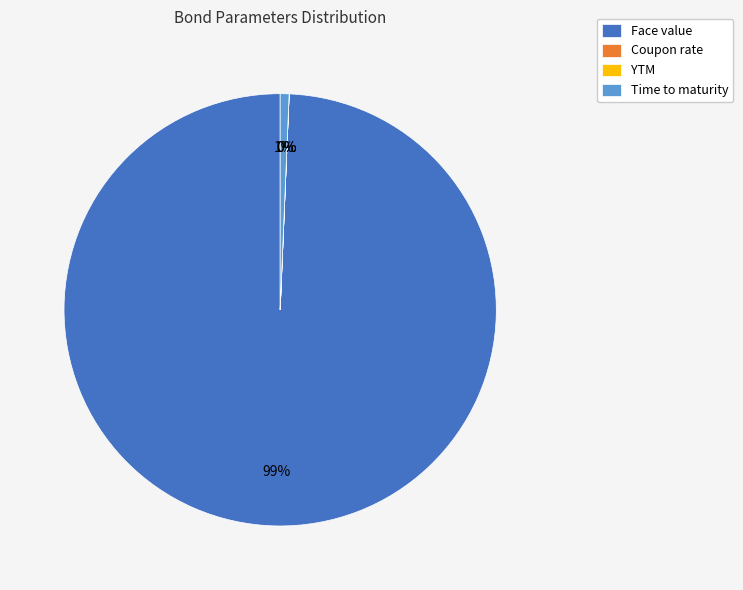

To the nearest percent, what percentage of the pie is Time to maturity?

1%